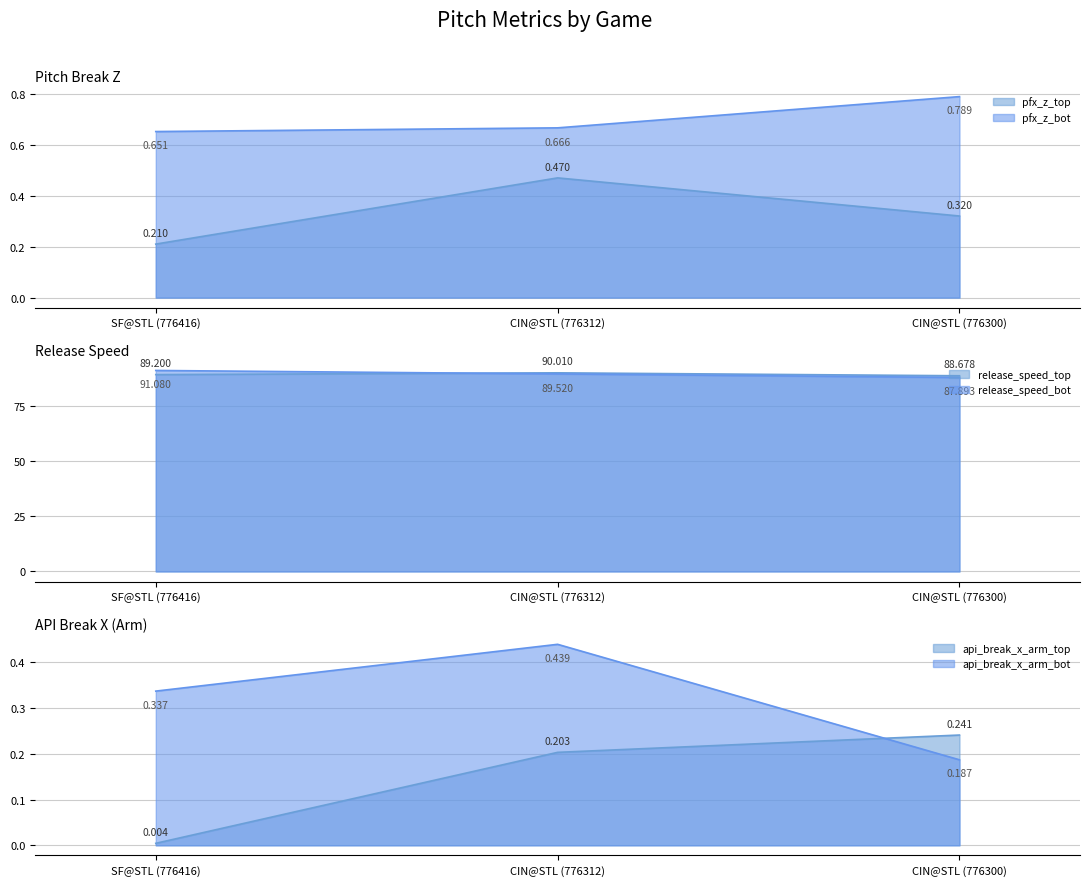

At which label does pfx_z_bot reach its peak?

CIN@STL (776300)